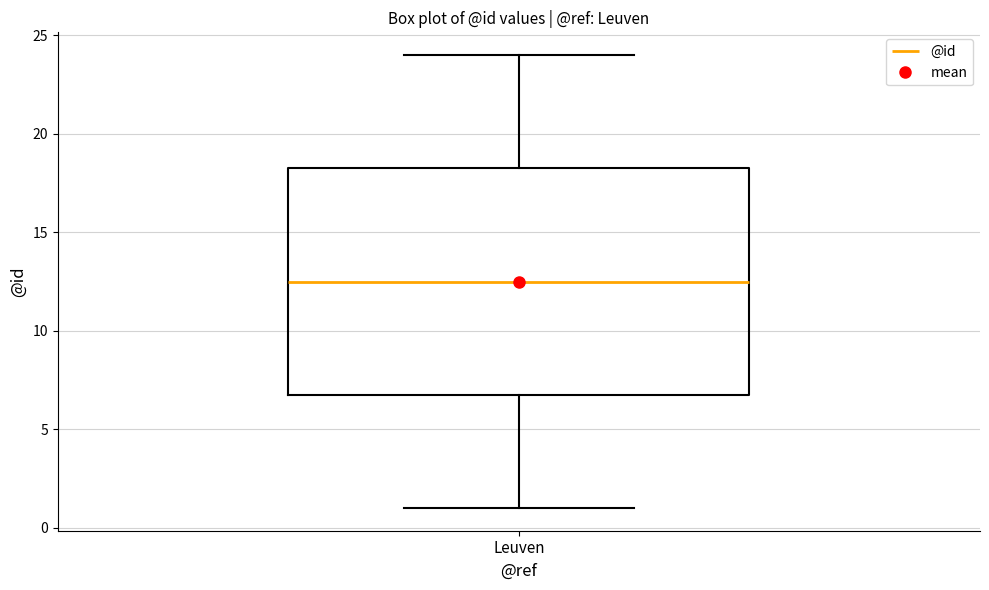

Read this box plot against the y-axis: the position of the median line, the range covered by the box, and the ends of both whiskers. The values are not printed on the chart, so give them approximately, as read against the axis.

median 12.5, box 7.0 to 18.5, whiskers 1.0 to 24.0